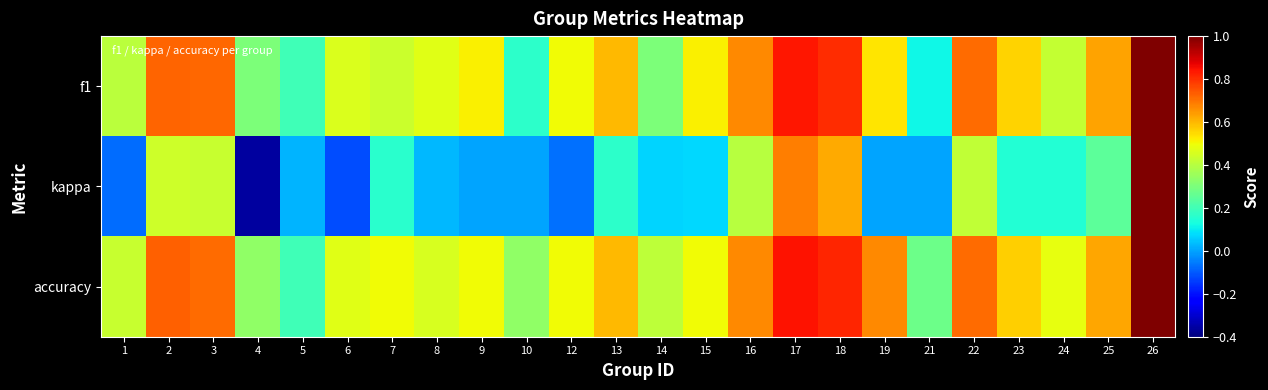

Rank the series by their maximum value, from lowest to highest.

f1, kappa, accuracy